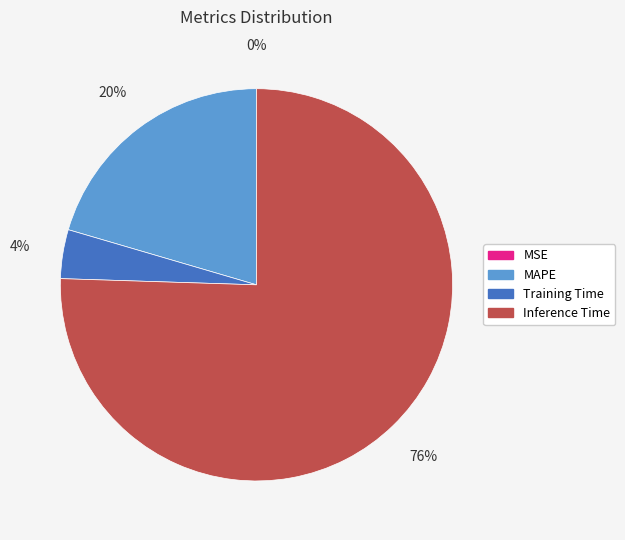

To the nearest percent, what percentage of the pie is Training Time?

4%